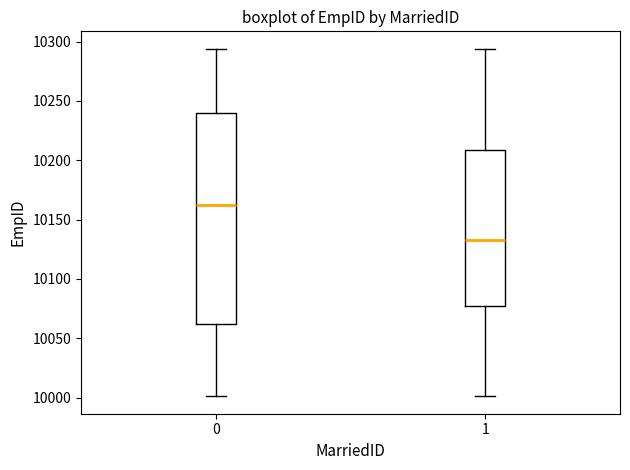

Which box has the highest median line?

0